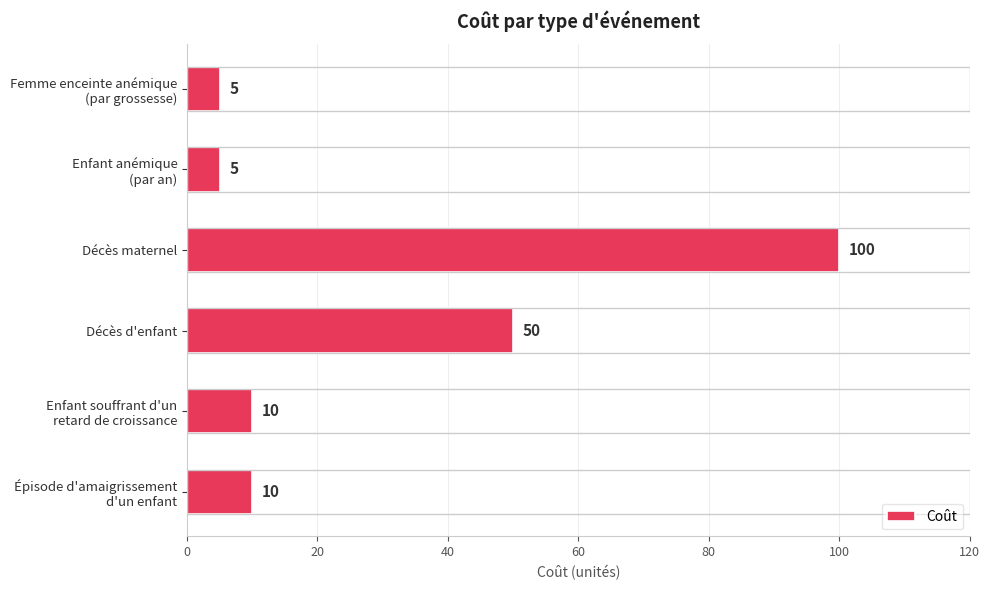

What is the average value?

30